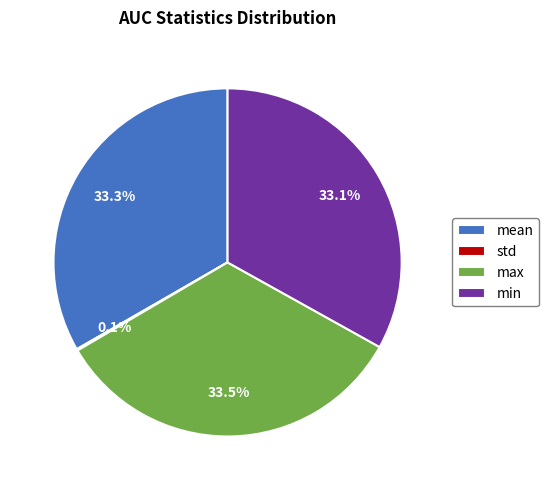

Is there any slice that represents more than half of the pie?

No